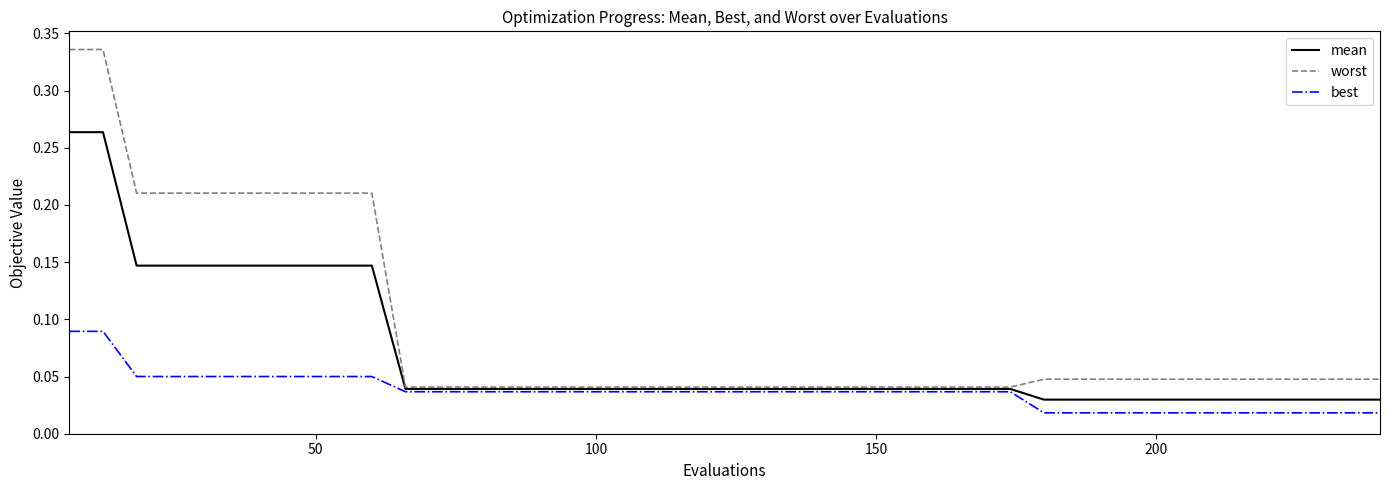

Which series has the largest total across all categories?

worst